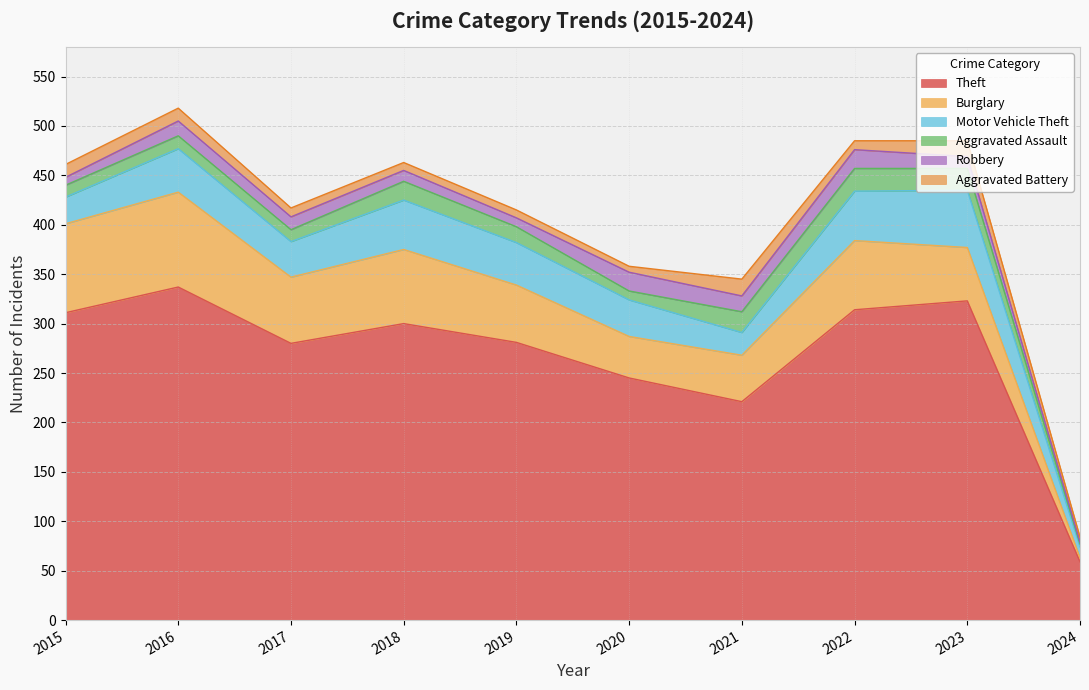

What is the difference between the Aggravated Battery values at 2019 and 2024?

3